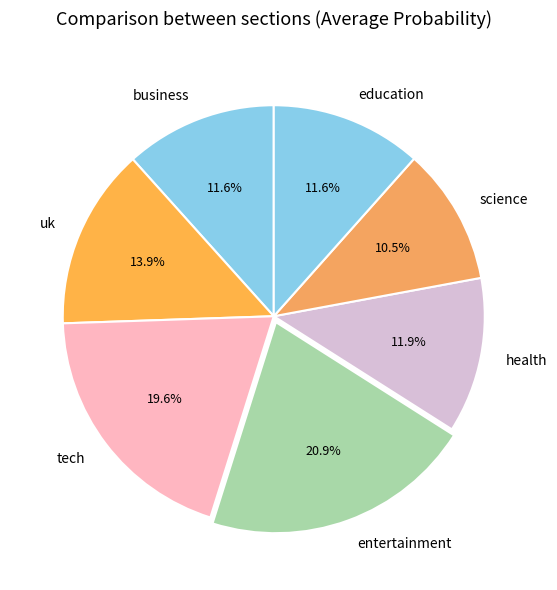

Does uk represent more than half of the total?

No